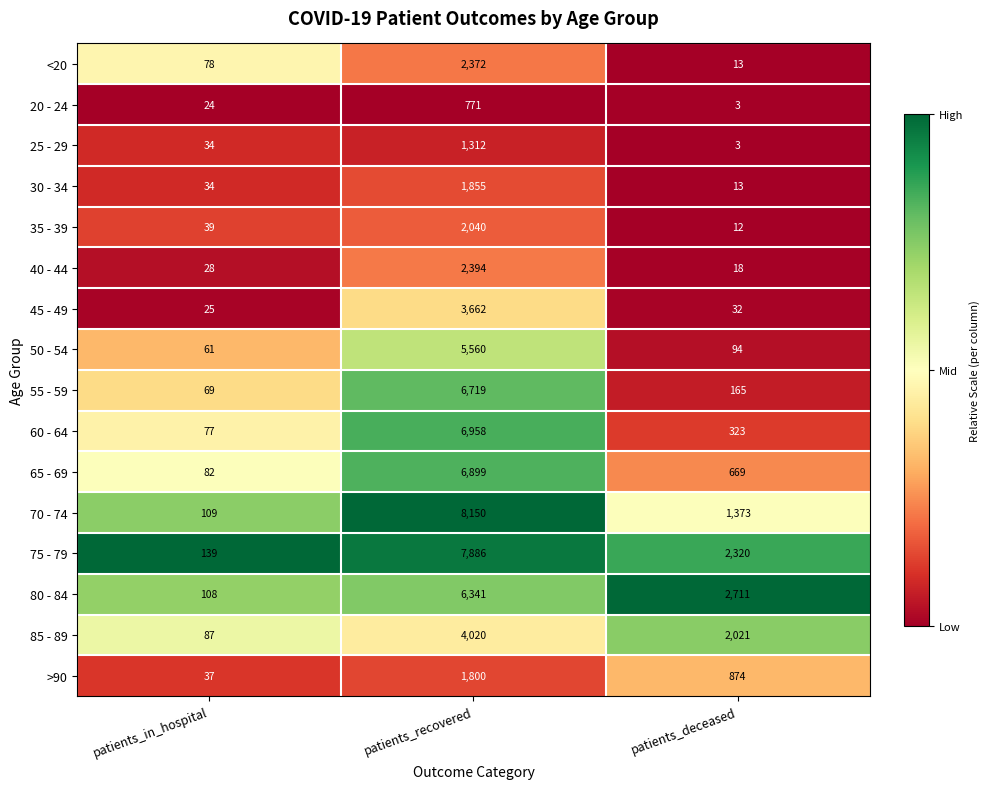

Which series has the largest range (max minus min)?

70 - 74